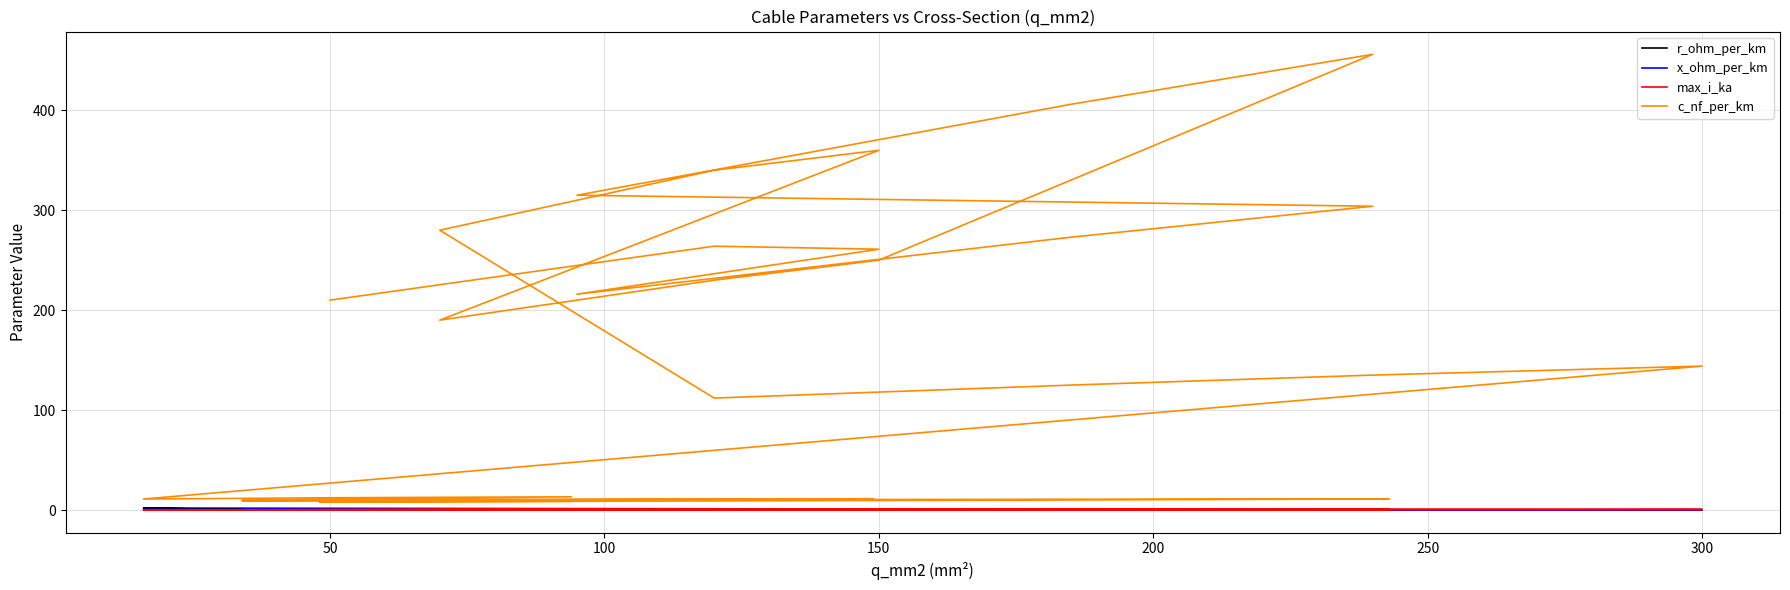

Does the chart display data point markers on the line(s)?

No